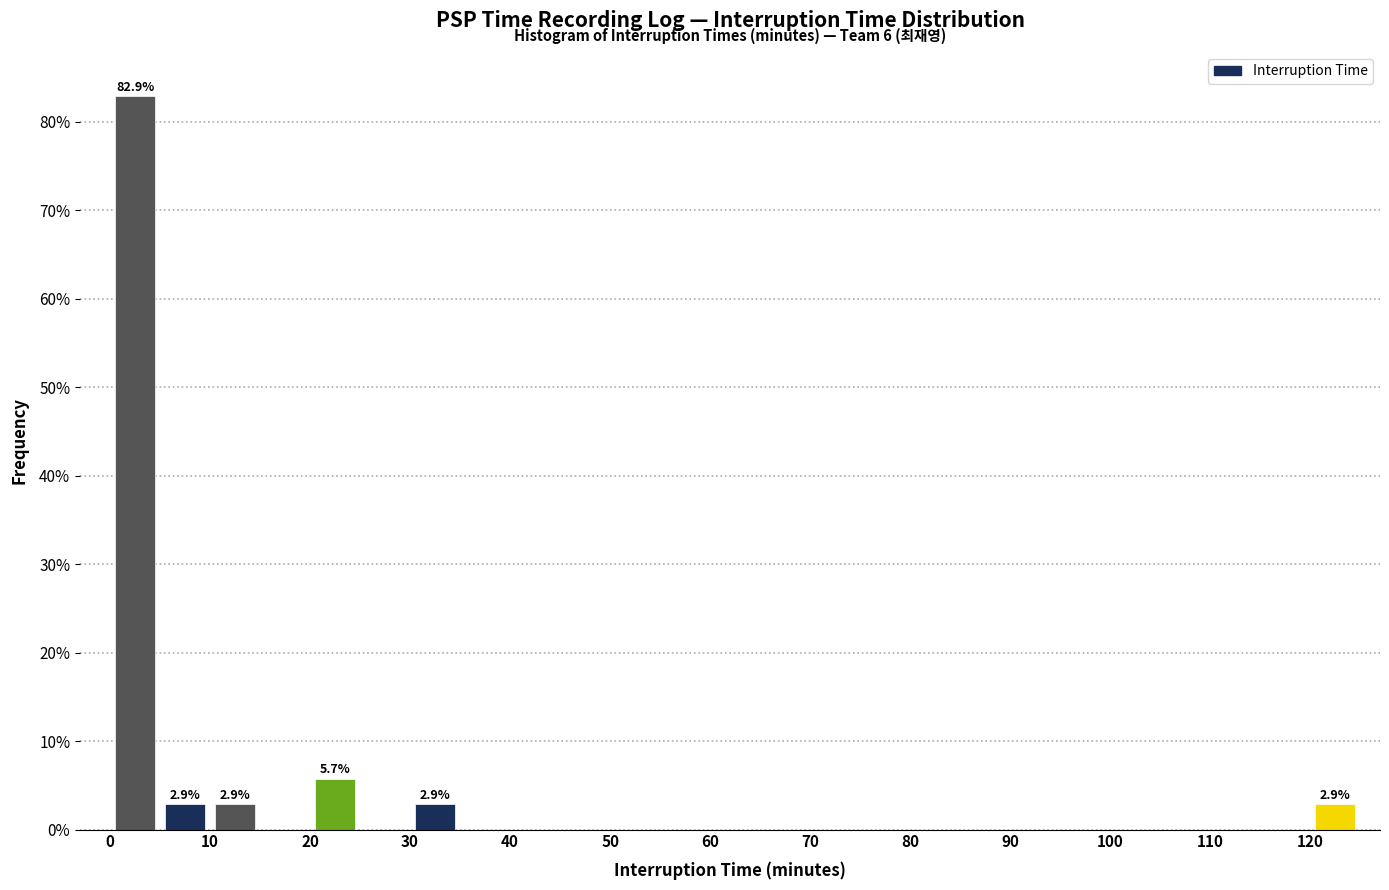

Over which range of the x-axis is the bar tallest?

0 to 5